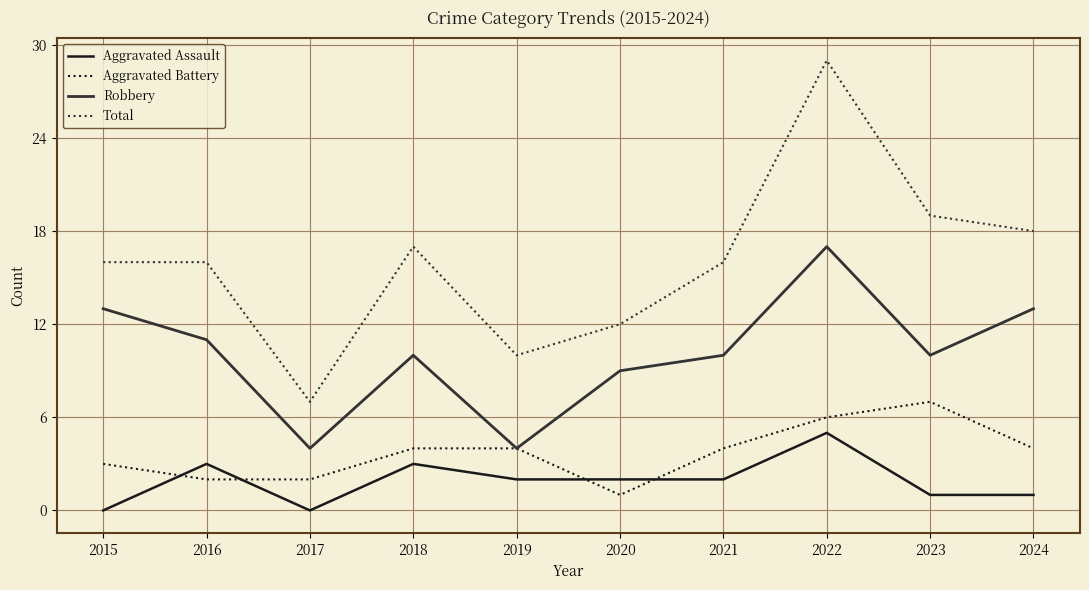

What is the sum of the Aggravated Assault values at 2017 and 2024?

1